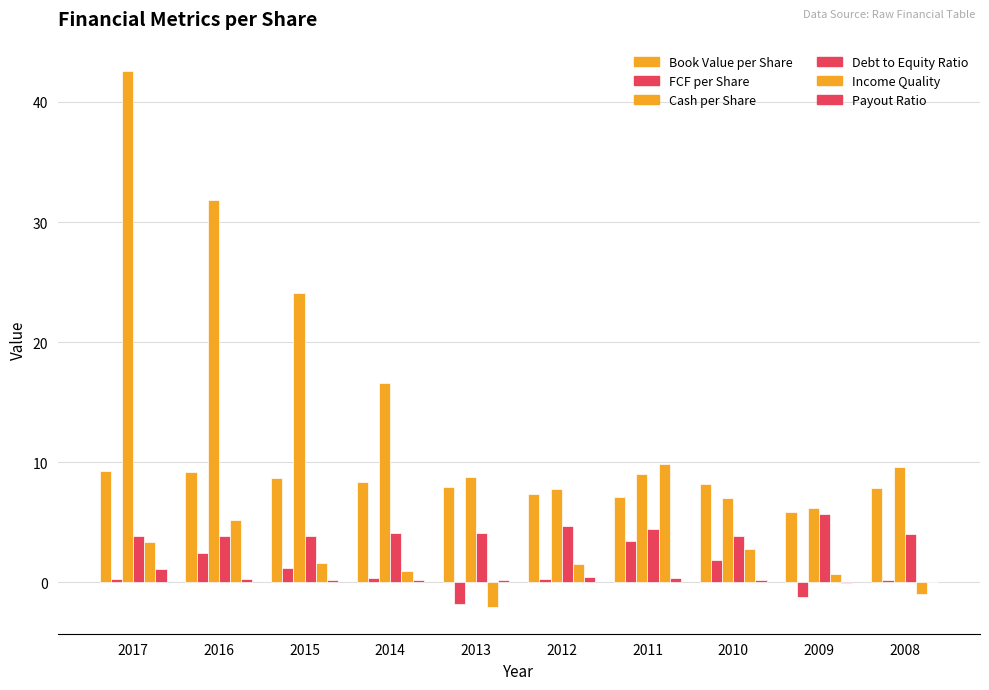

List the labels in order of FCF per Share value, smallest first.

2013, 2009, 2008, 2017, 2012, 2014, 2015, 2010, 2016, 2011